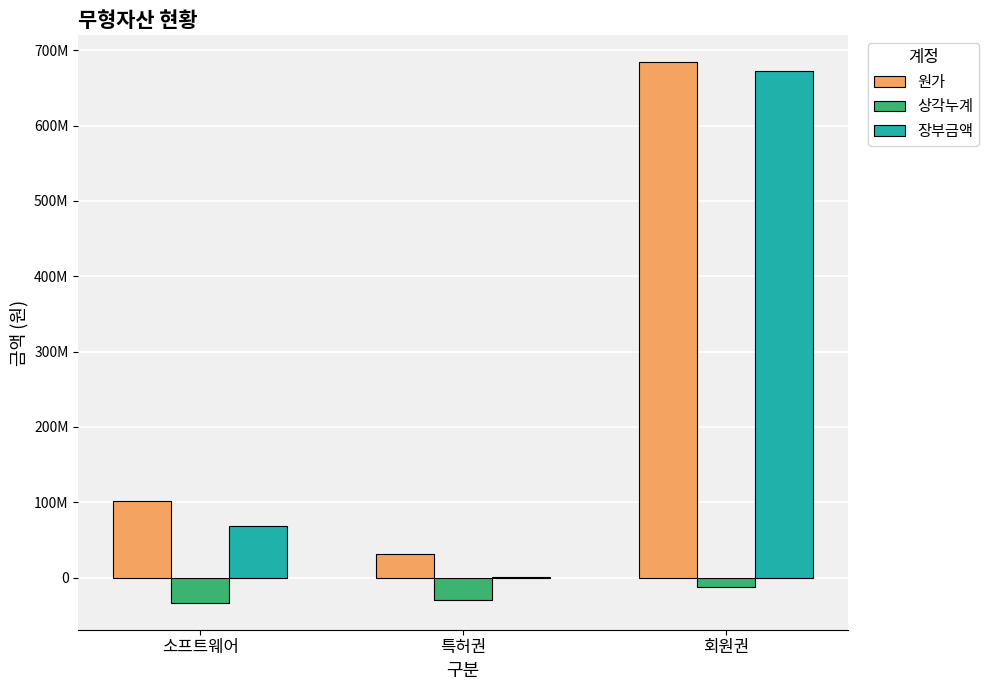

Which category has the lowest value in the 원가 series?

특허권